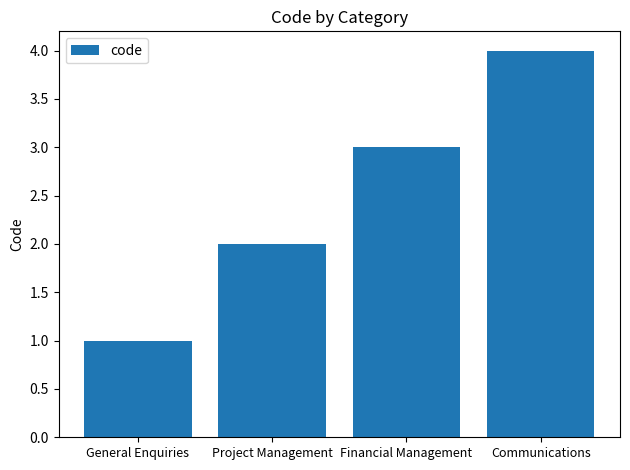

The chart shows a value of 2 at Project Management. True or false?

True